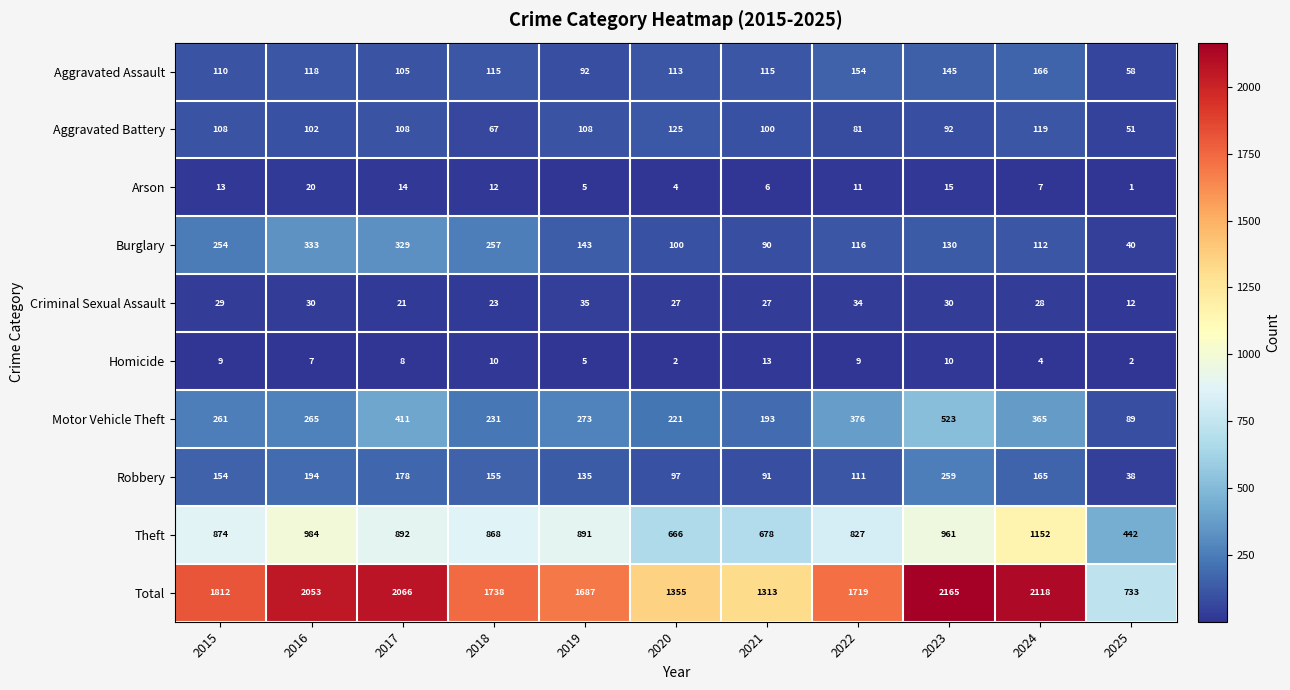

Rank the series by their maximum value, from highest to lowest.

Total, Theft, Motor Vehicle Theft, Burglary, Robbery, Aggravated Assault, Aggravated Battery, Criminal Sexual Assault, Arson, Homicide